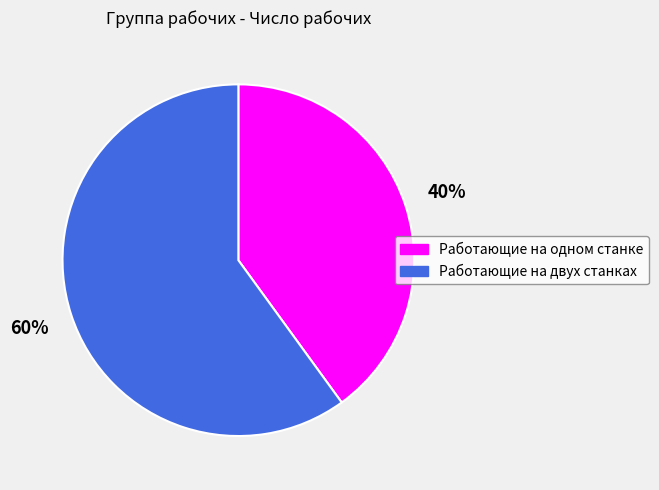

To the nearest percent, what is the difference between the Работающие на одном станке and Работающие на двух станках slice percentages?

20%